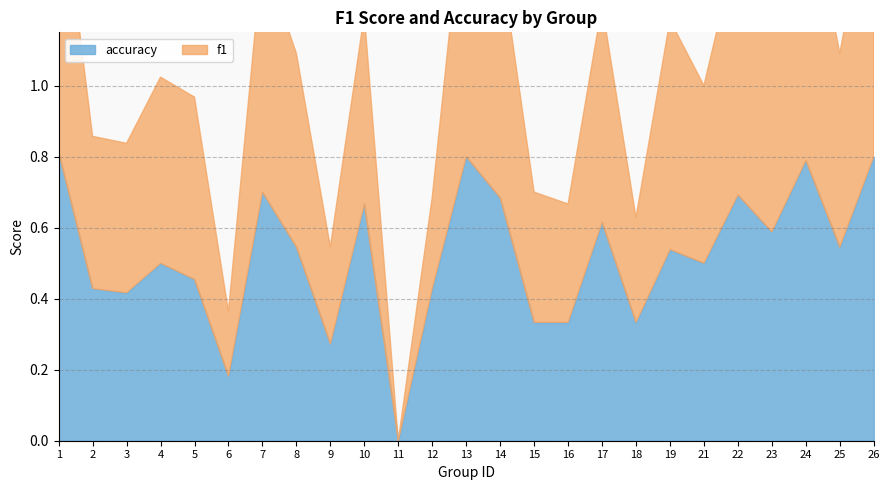

Does the chart have visible grid lines?

Yes